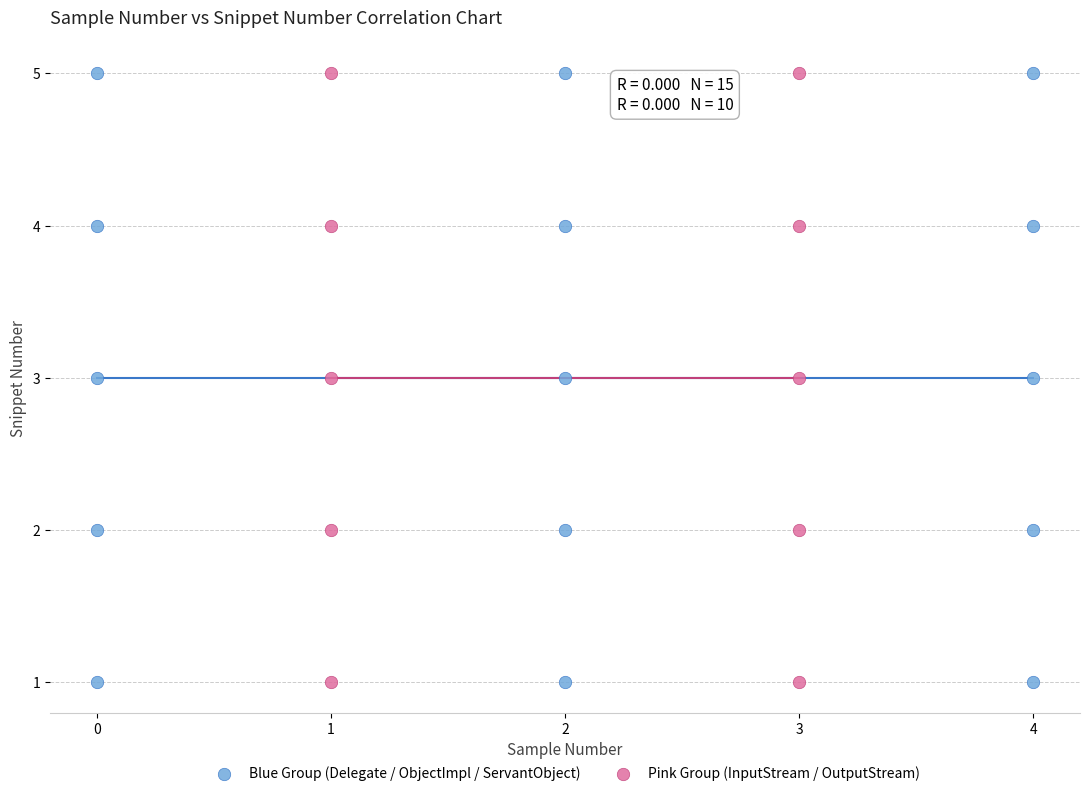

What are all the series names shown in the legend?

Blue Group (Delegate / ObjectImpl / ServantObject), Pink Group (InputStream / OutputStream)